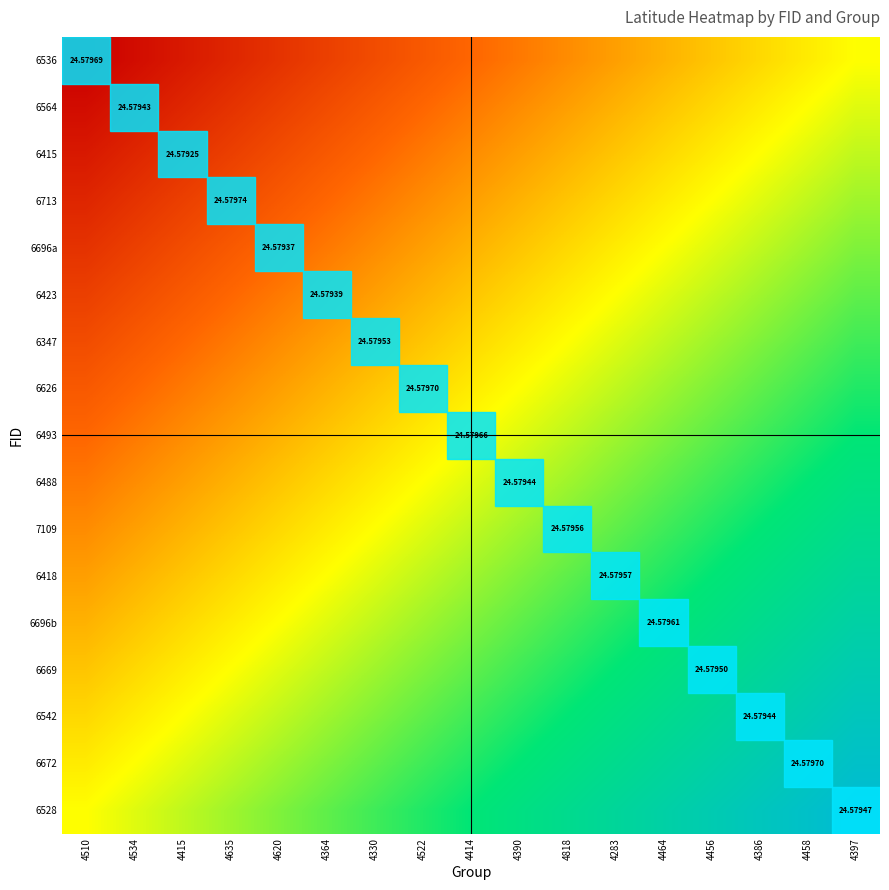

At 4464, list the series in order from smallest to largest.

6536, 6564, 6415, 6713, 6696a, 6423, 6347, 6626, 6493, 6488, 7109, 6418, 6696b, 6669, 6542, 6672, 6528